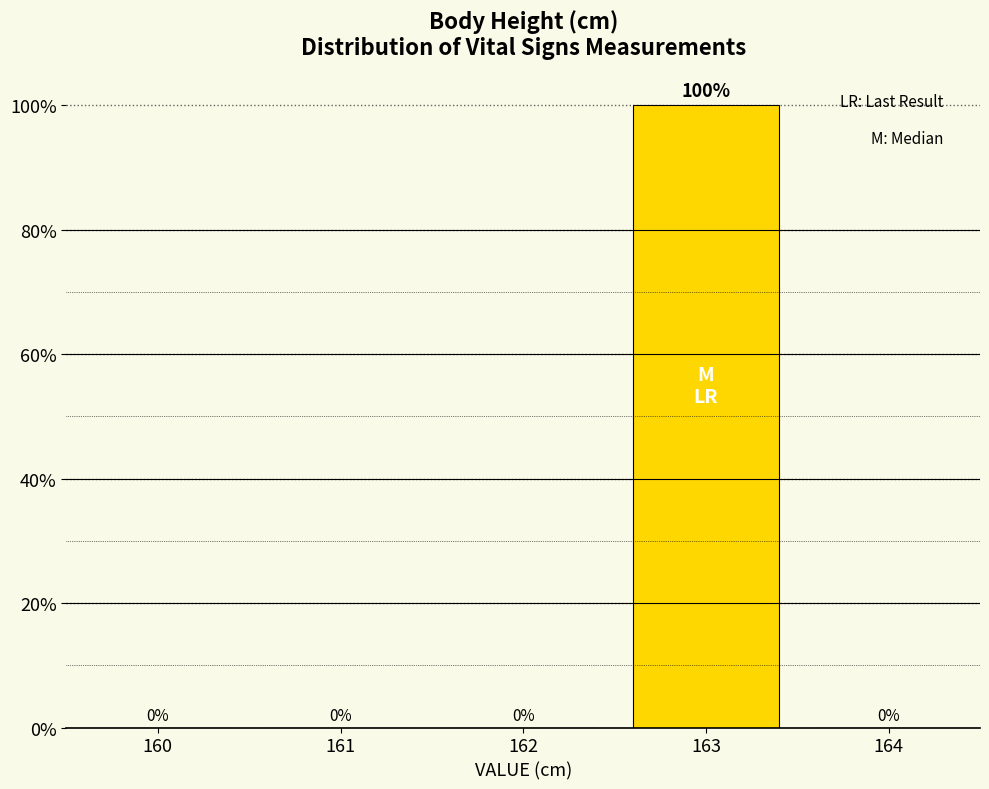

The chart shows a value of 100 at 163. True or false?

True